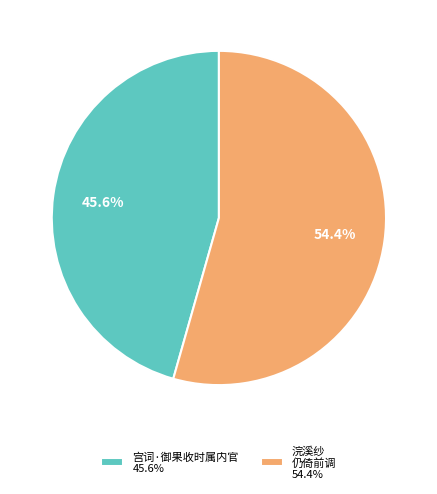

To the nearest percent, what is the average slice percentage?

50%